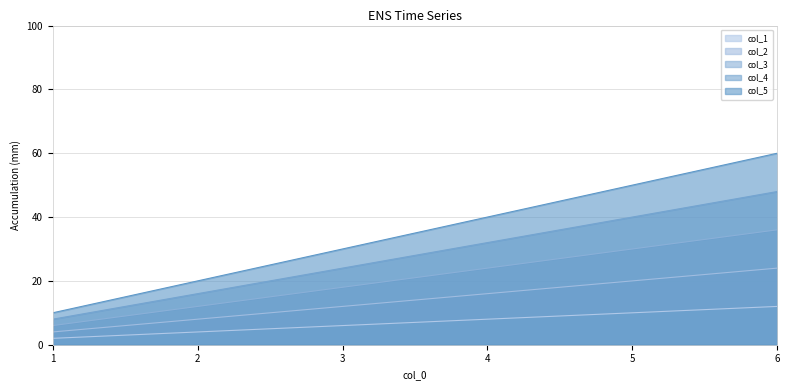

True or false: col_3 and col_5 cross at least once.

False